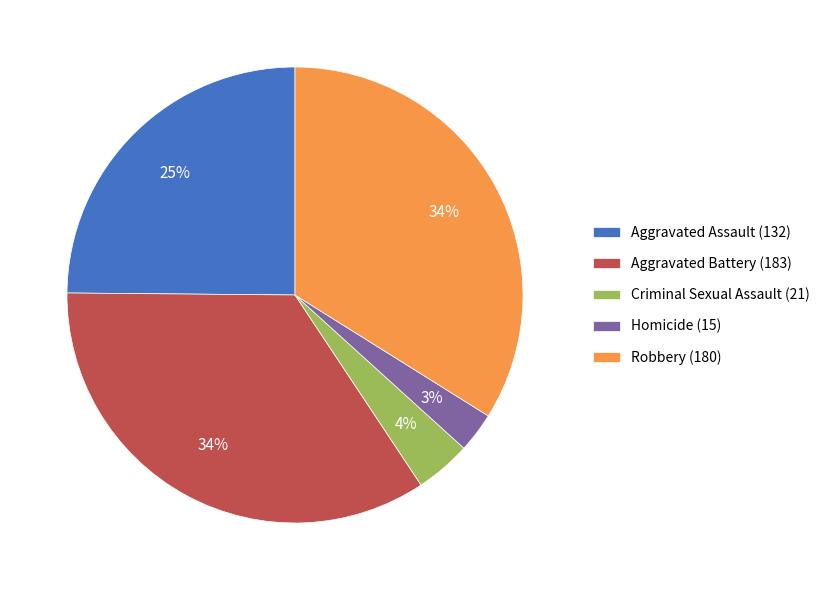

How many slices are in this pie chart?

5